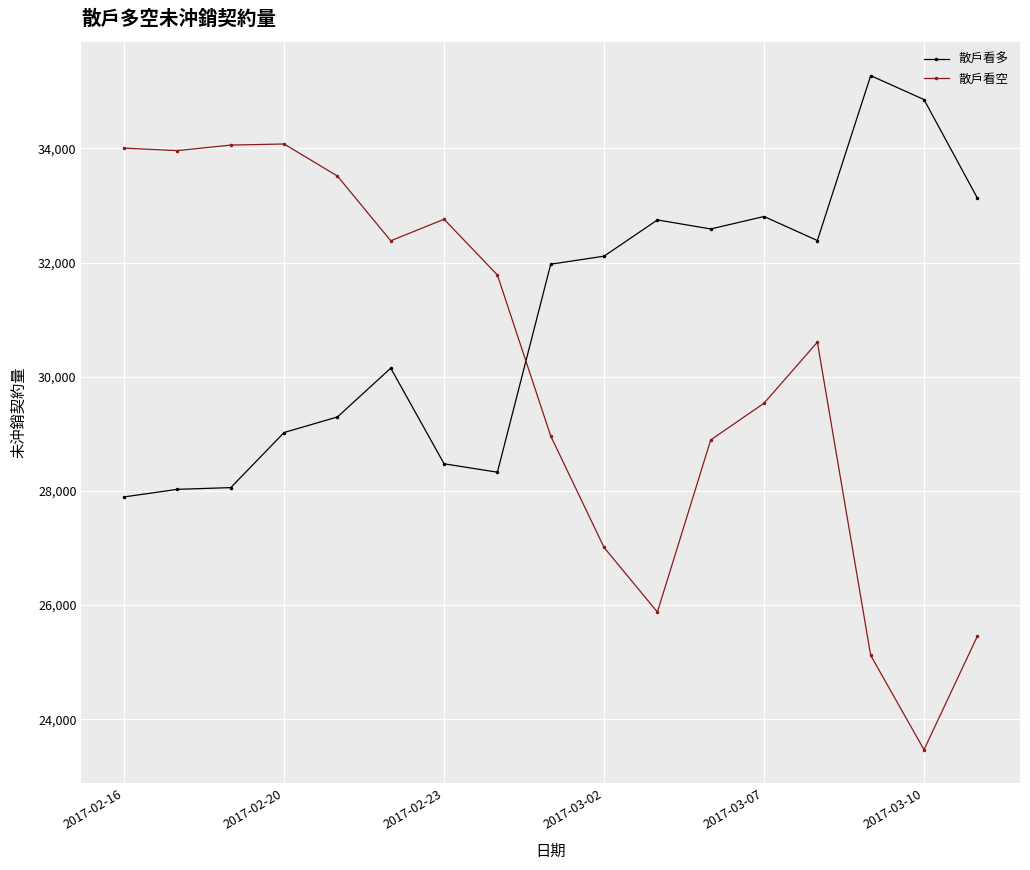

How many interior local valleys does the 散戶看空 series have?

4